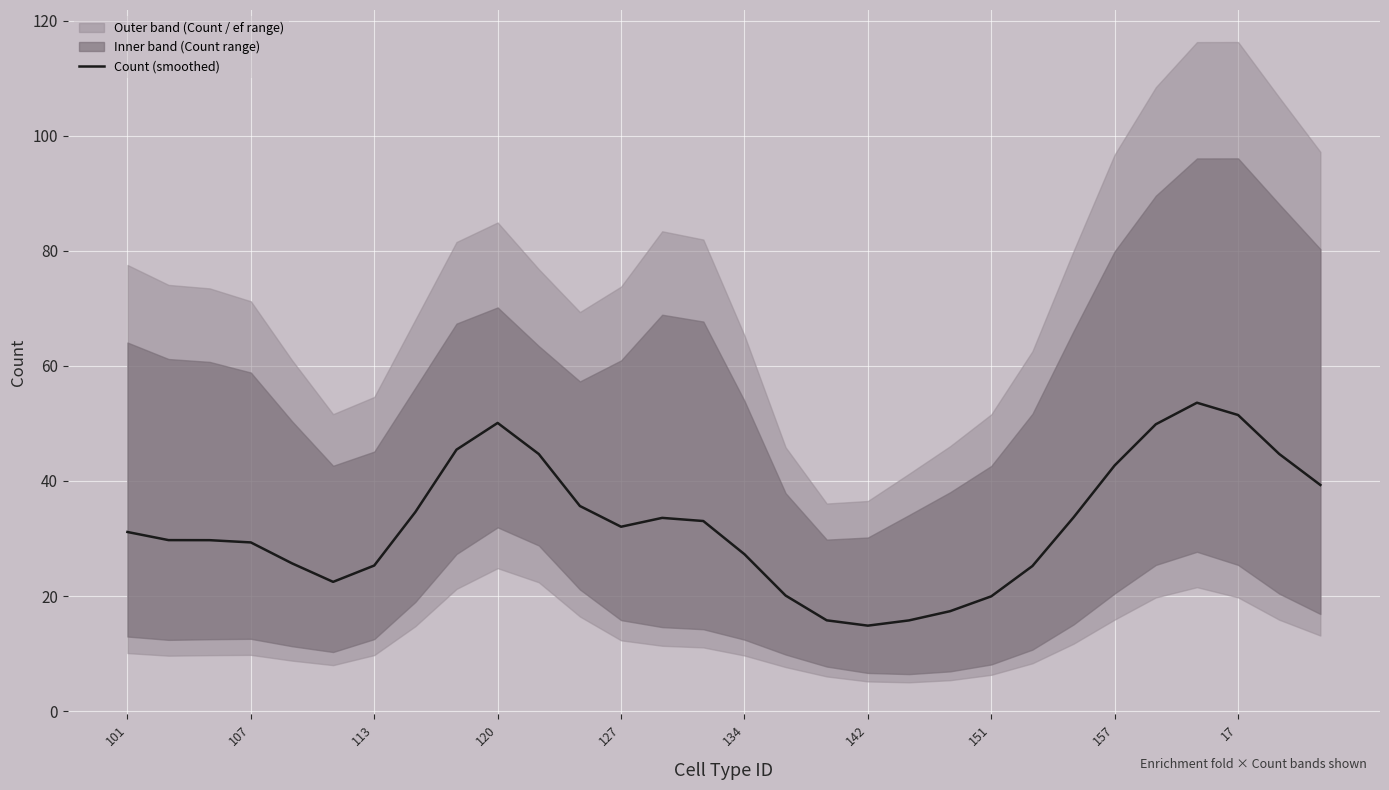

What is the difference between the maximum and minimum values?

38.8